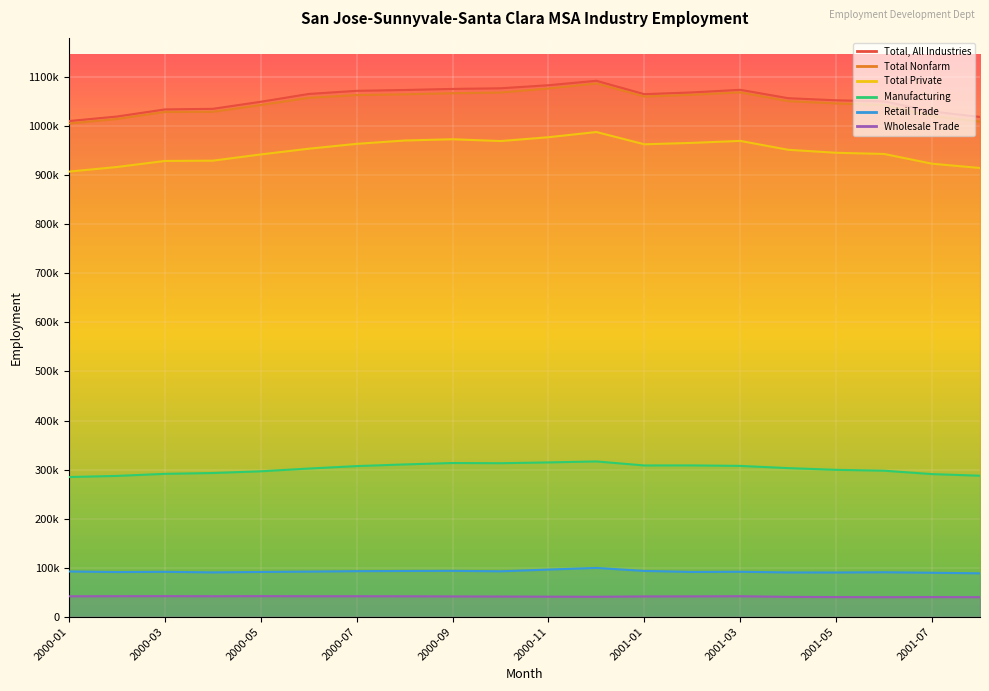

What is the label of the 19th point from the right?

2000-02